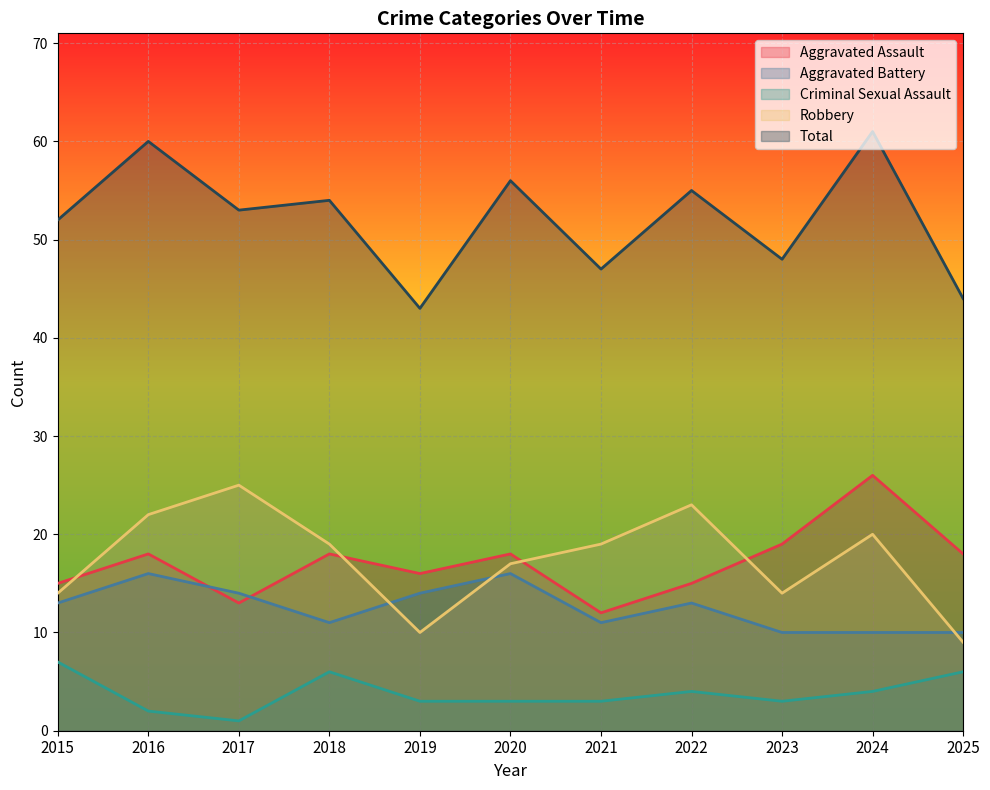

How many interior local valleys does the Total series have?

4